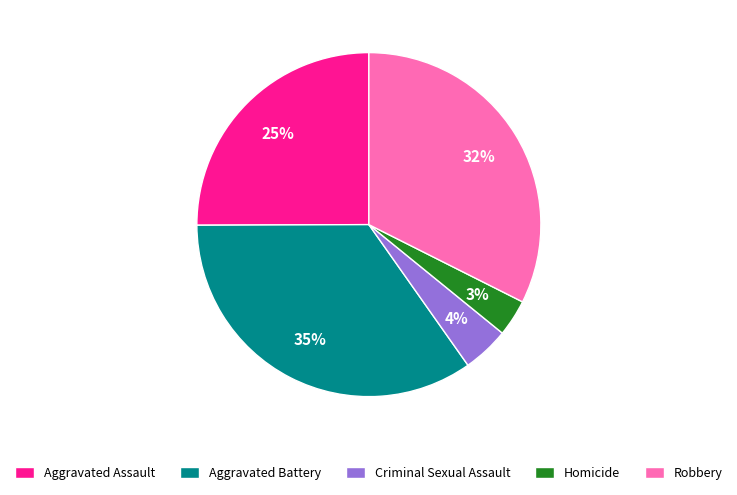

What percentage is the Aggravated Assault slice, to the nearest percent?

25%